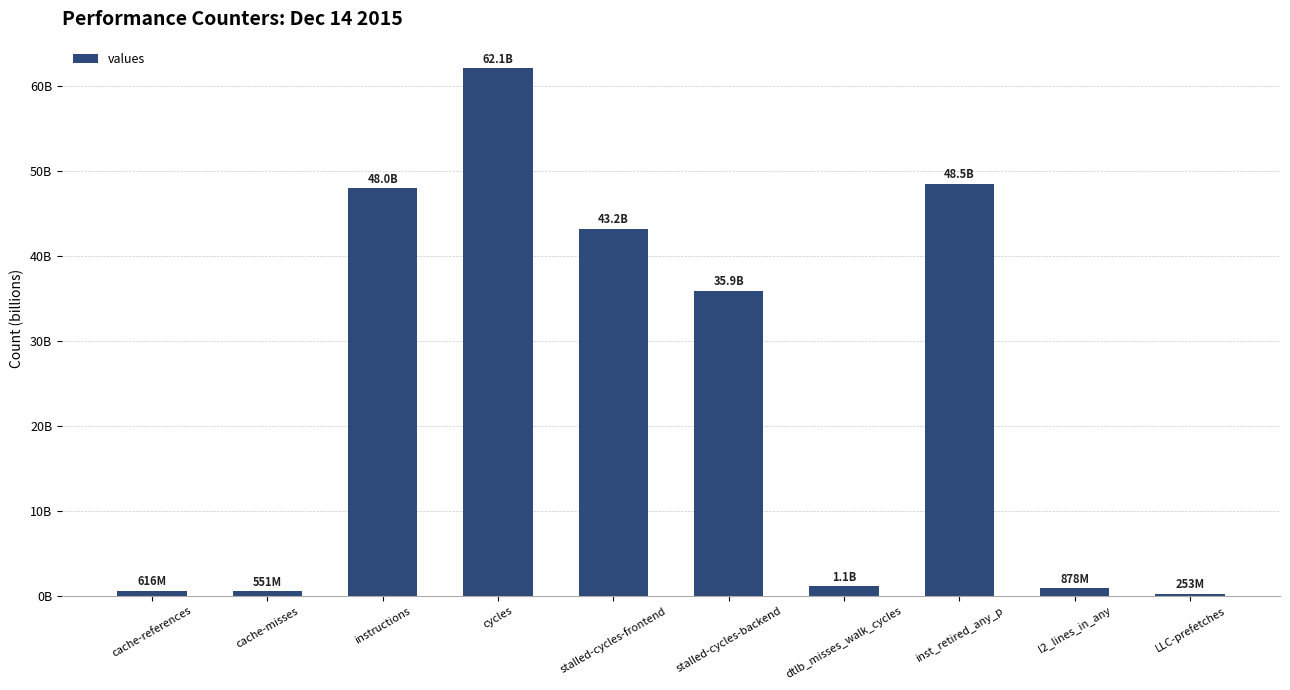

Are the bars horizontal?

No